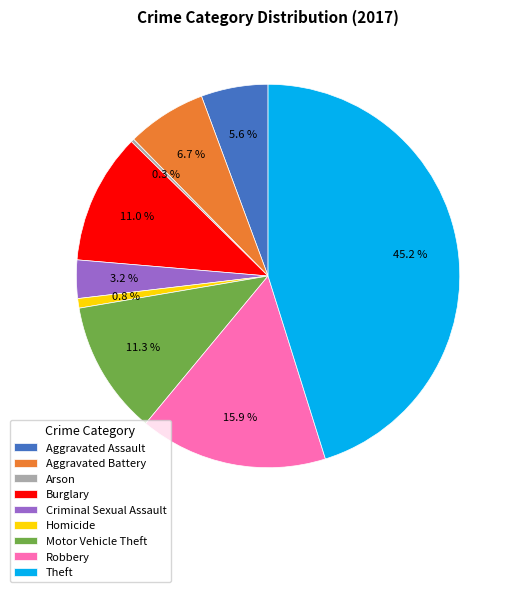

To the nearest percent, what portion does Aggravated Battery represent?

7%